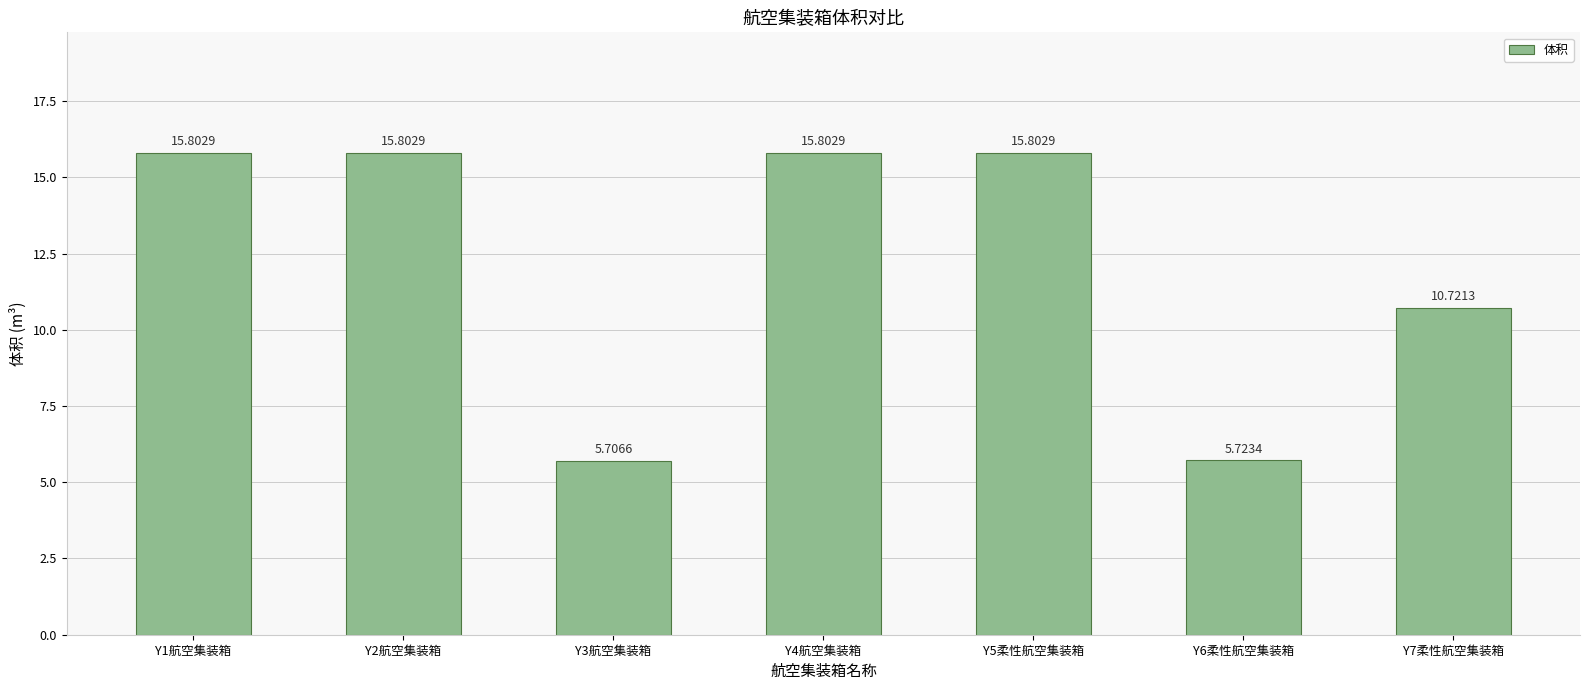

What is the approximate value at Y6柔性航空集装箱?

5.7